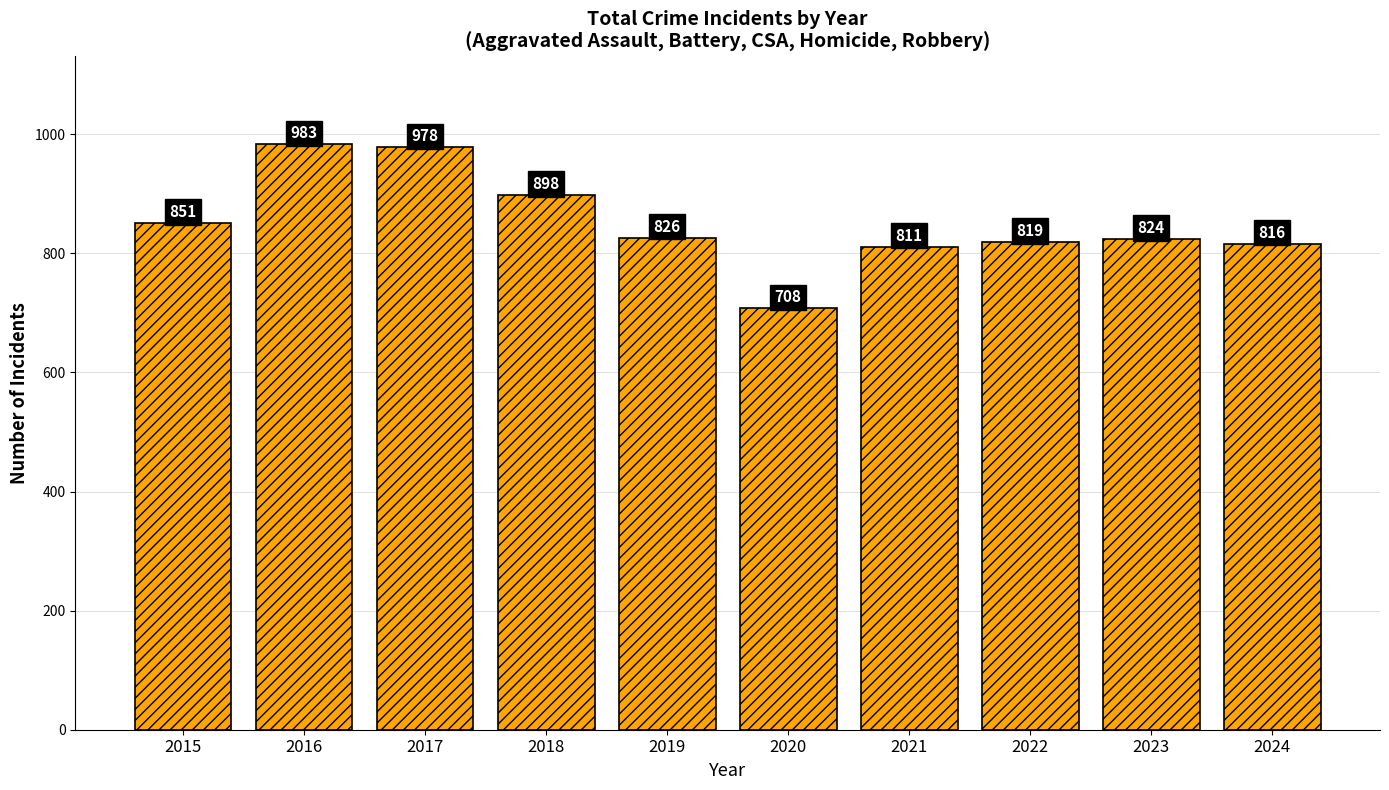

List the labels in order of value, smallest first.

2020, 2021, 2024, 2022, 2023, 2019, 2015, 2018, 2017, 2016